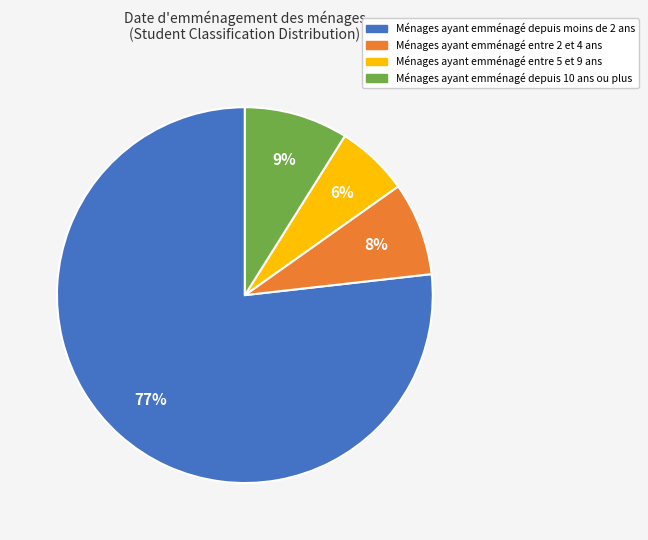

How many segments does this pie chart have?

4